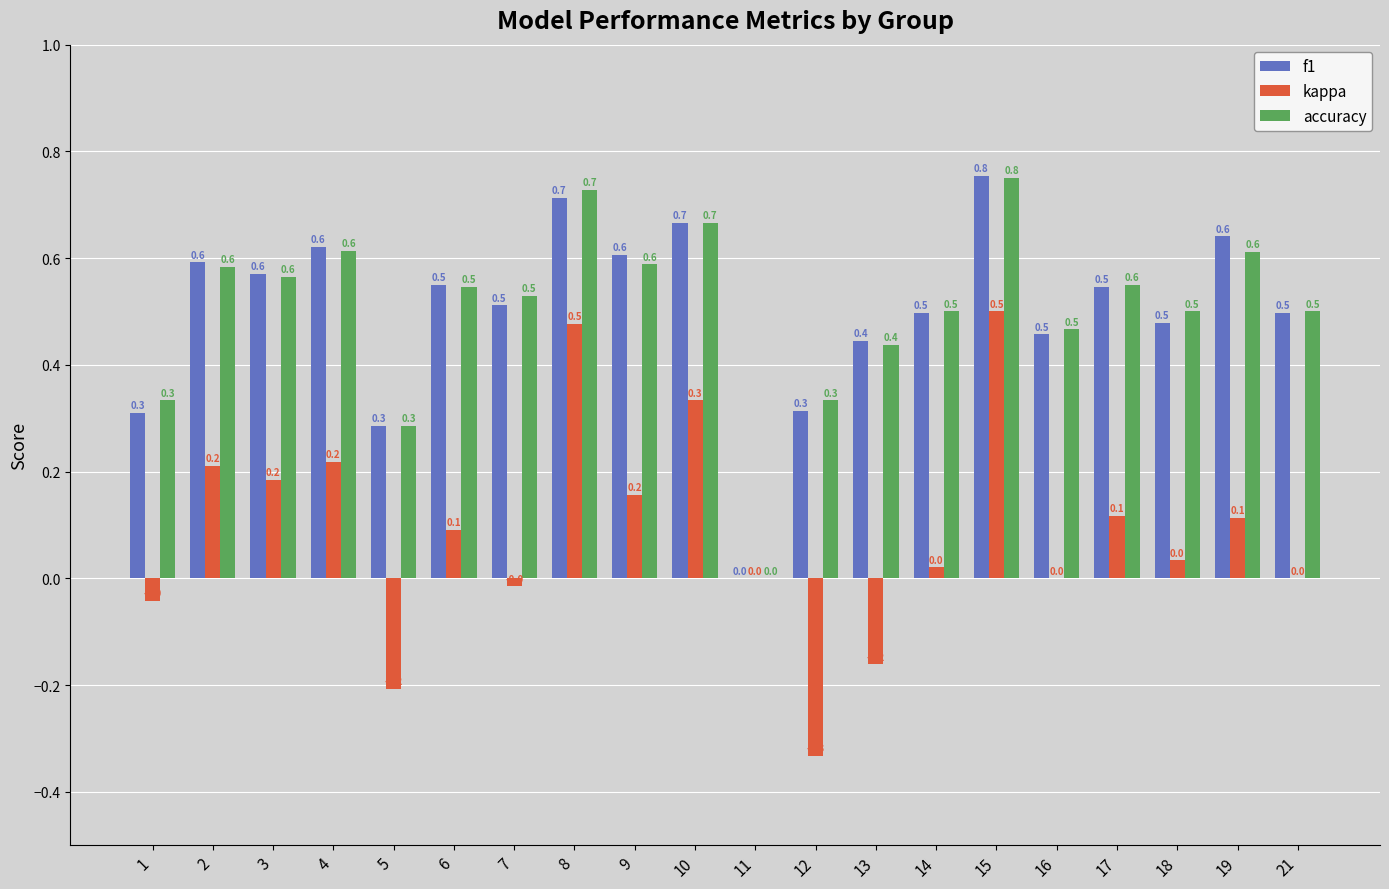

What is the sum of the accuracy values at 2 and 21?

1.1